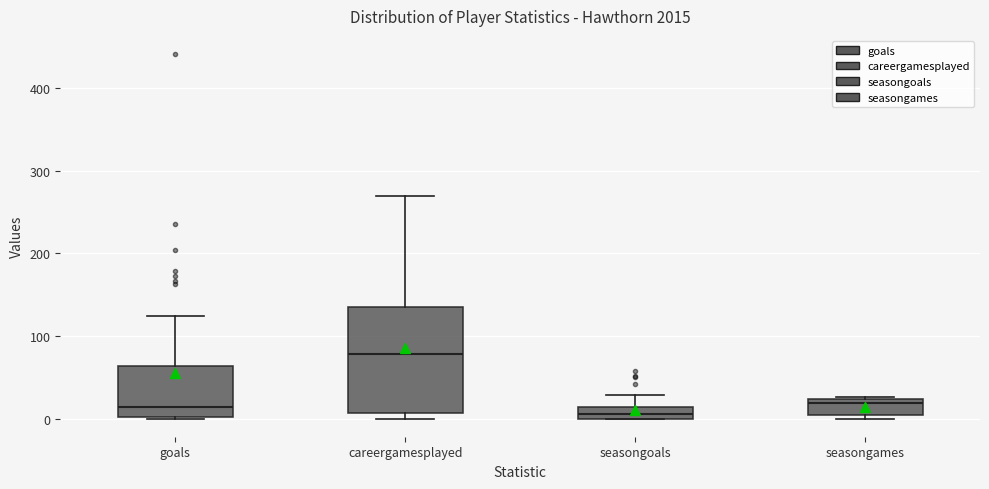

Comparing the boxes themselves (not the whiskers), which one is the tallest?

careergamesplayed